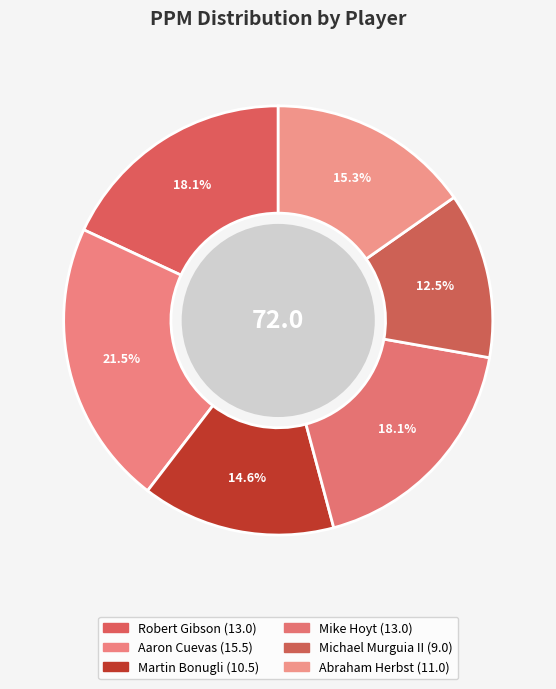

How many segments does this pie chart have?

6